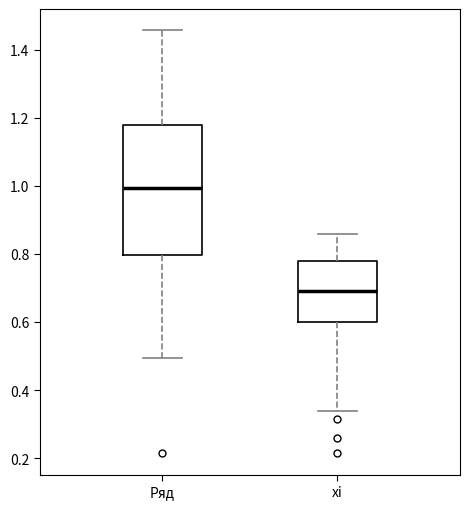

Where does the lower whisker of the box for xi end on the y-axis? The values are not printed on the chart, so give them approximately, as read against the axis.

0.34